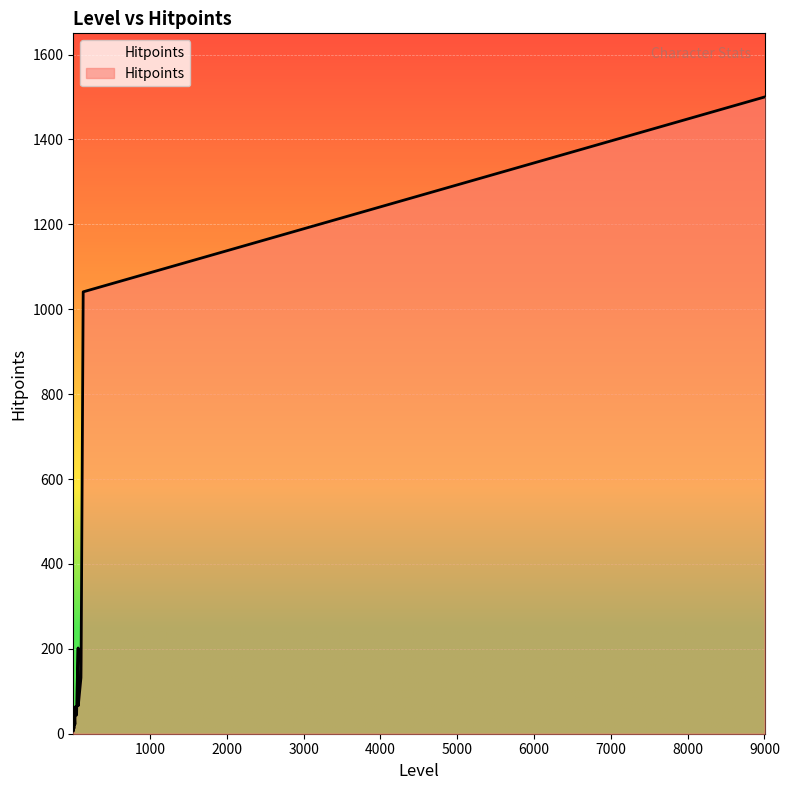

Reading left to right, list all the values displayed in this chart.

10	6	8	12	150	12	66	10	132	1041	202	64	1500	100	44	14	44	55	39	170	22